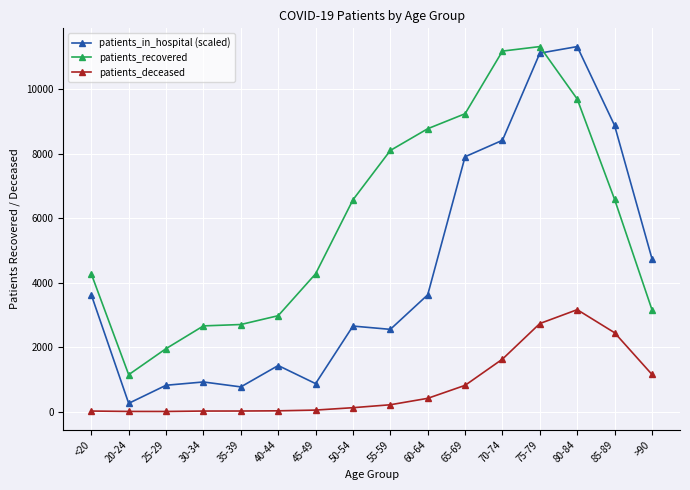

True or false: patients_deceased has a value of 16.0 at 30-34.

True